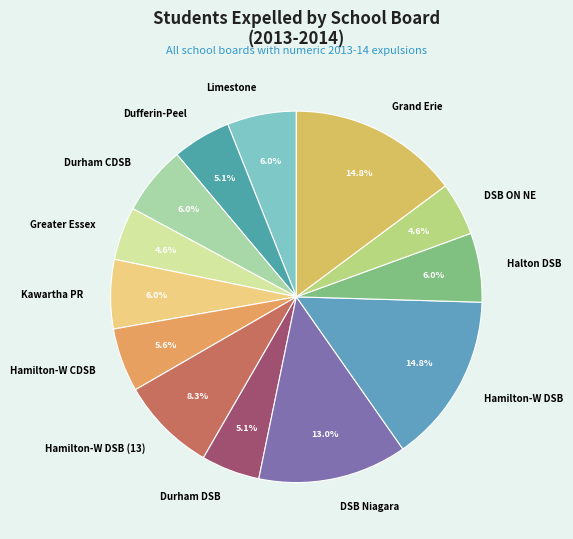

How many segments does this pie chart have?

13